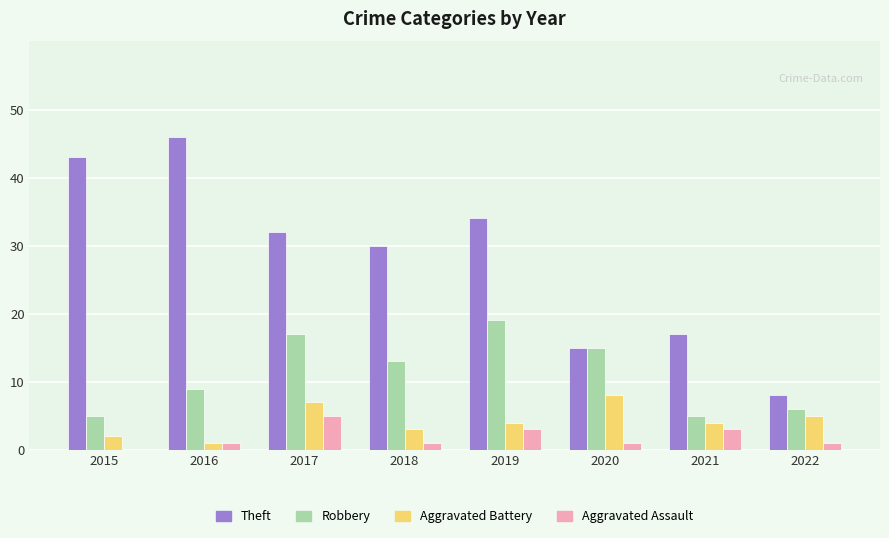

The Theft series shows 46 at 2016. True or false?

True